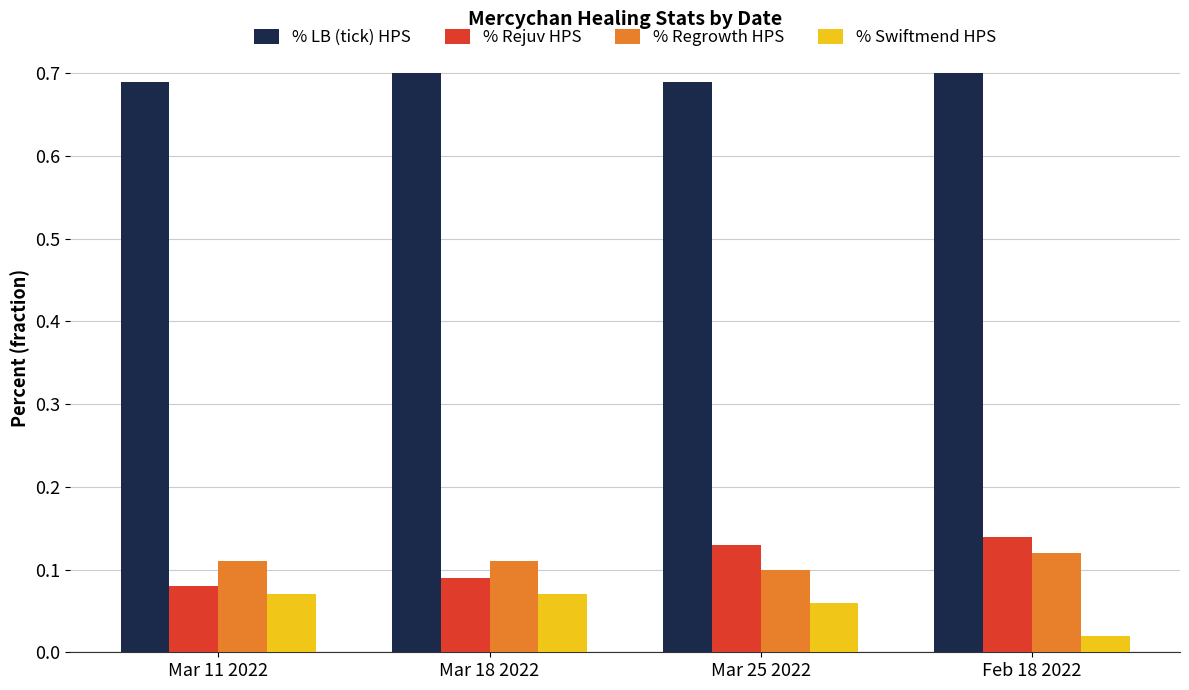

True or false: % Regrowth HPS has a value of 0.2 at Mar 11 2022.

False